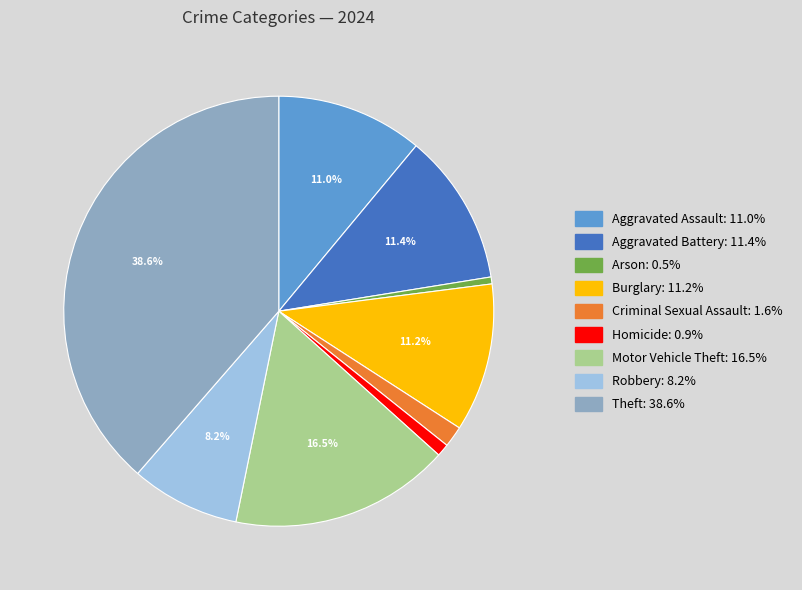

To the nearest percent, what portion does Aggravated Battery represent?

11%